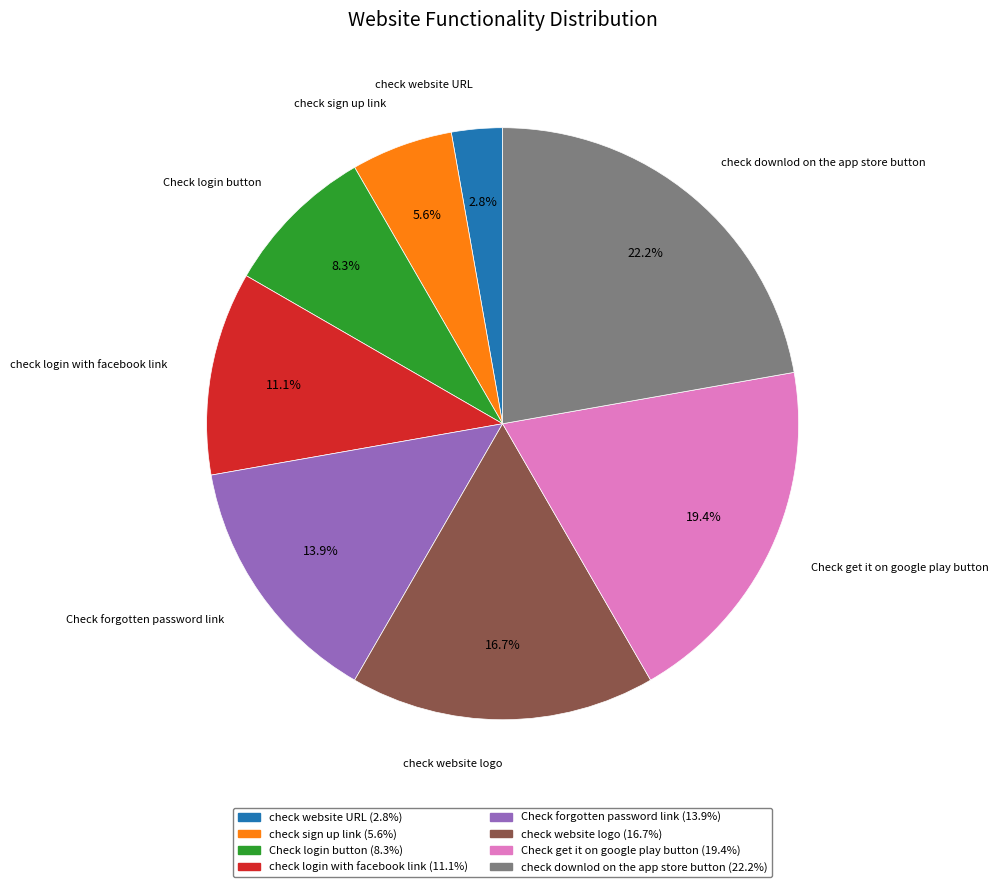

Combined, do check website logo and check website URL account for over 50%?

No